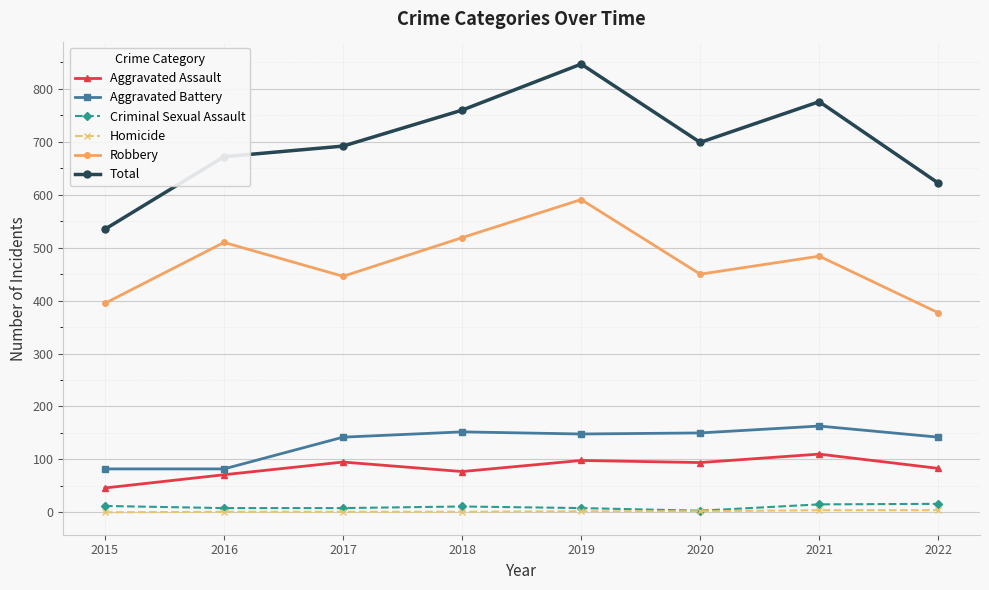

At which label does Aggravated Assault reach its peak?

2021